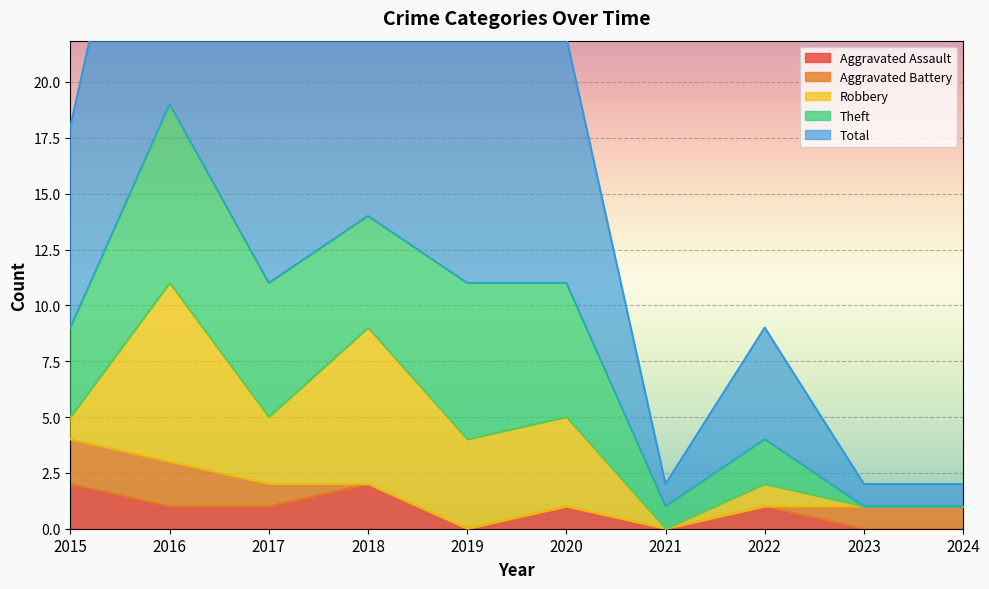

Reading right to left, list all the values displayed in this chart.

Aggravated Assault: 0	0	1	0	1	0	2	1	1	2
Aggravated Battery: 1	1	0	0	0	0	0	1	2	2
Robbery: 0	0	1	0	4	4	7	3	8	1
Theft: 0	0	2	1	6	7	5	6	8	4
Total: 1	1	5	1	11	11	14	11	19	9